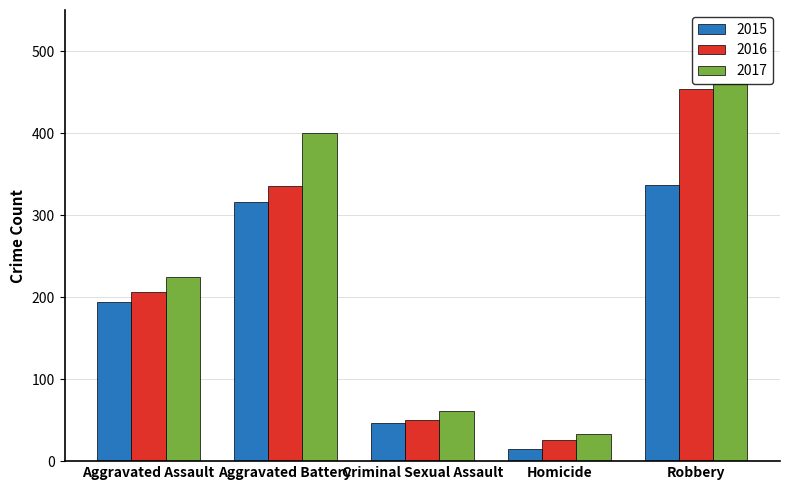

Reading left to right, extract all data points from this chart.

2015: 194	316	46	15	337
2016: 206	336	50	26	454
2017: 225	400	61	33	460